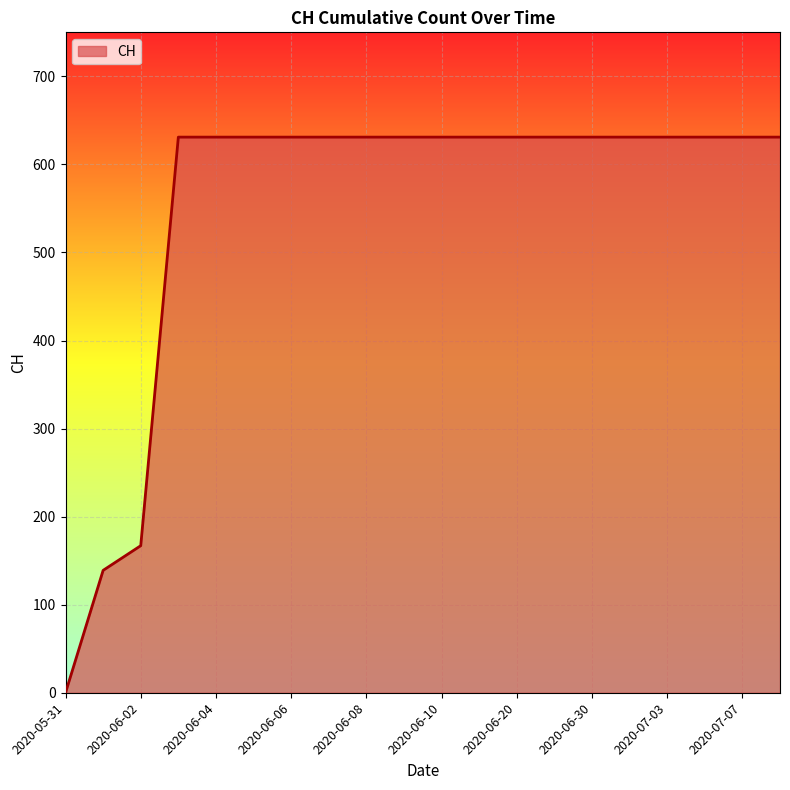

What is the difference between the maximum and minimum values?

631